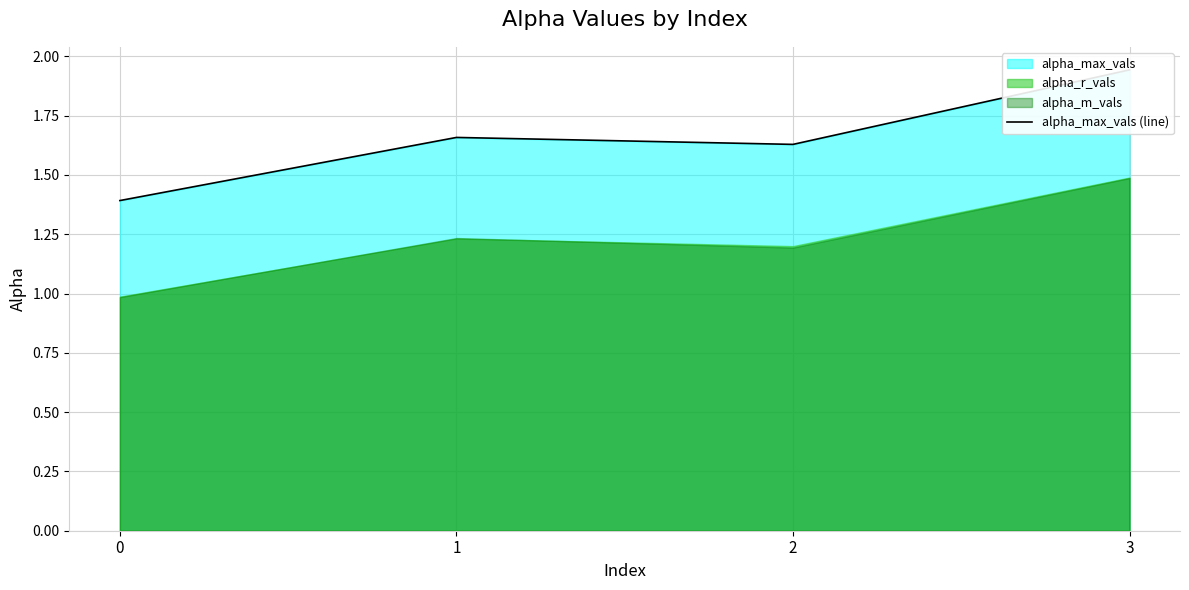

True or false: the data shows 1.0 at 2.

False